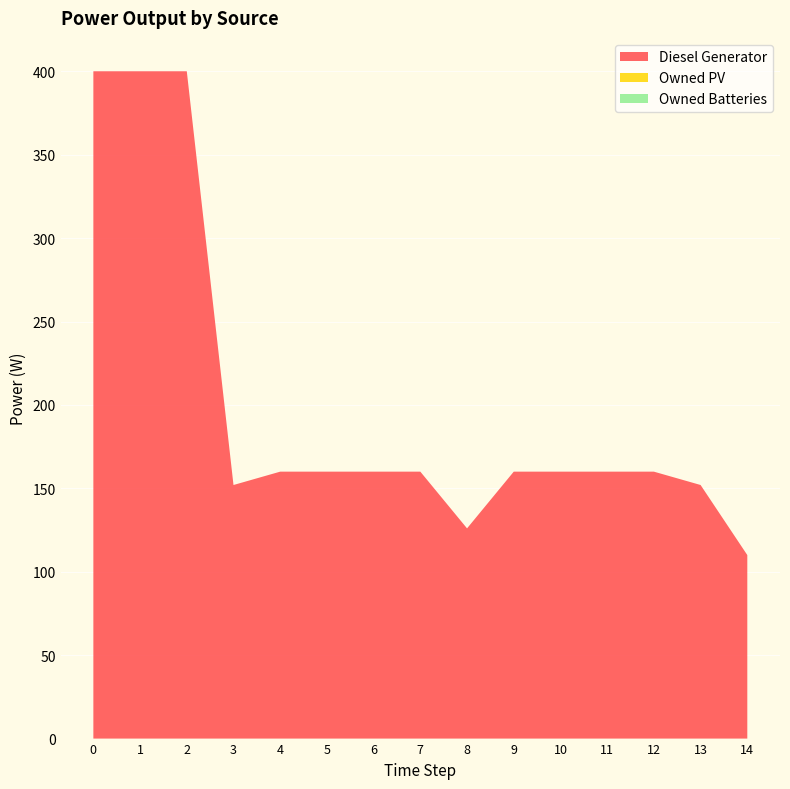

Reading left to right, transcribe all the data shown in this chart.

Diesel Generator: 400	400	400	152	160	160	160	160	126	160	160	160	160	152	110
Owned PV: 0	0	0	0	0	0	0	0	0	0	0	0	0	0	0
Owned Batteries: 0	0	0	0	0	0	0	0	0	0	0	0	0	0	0